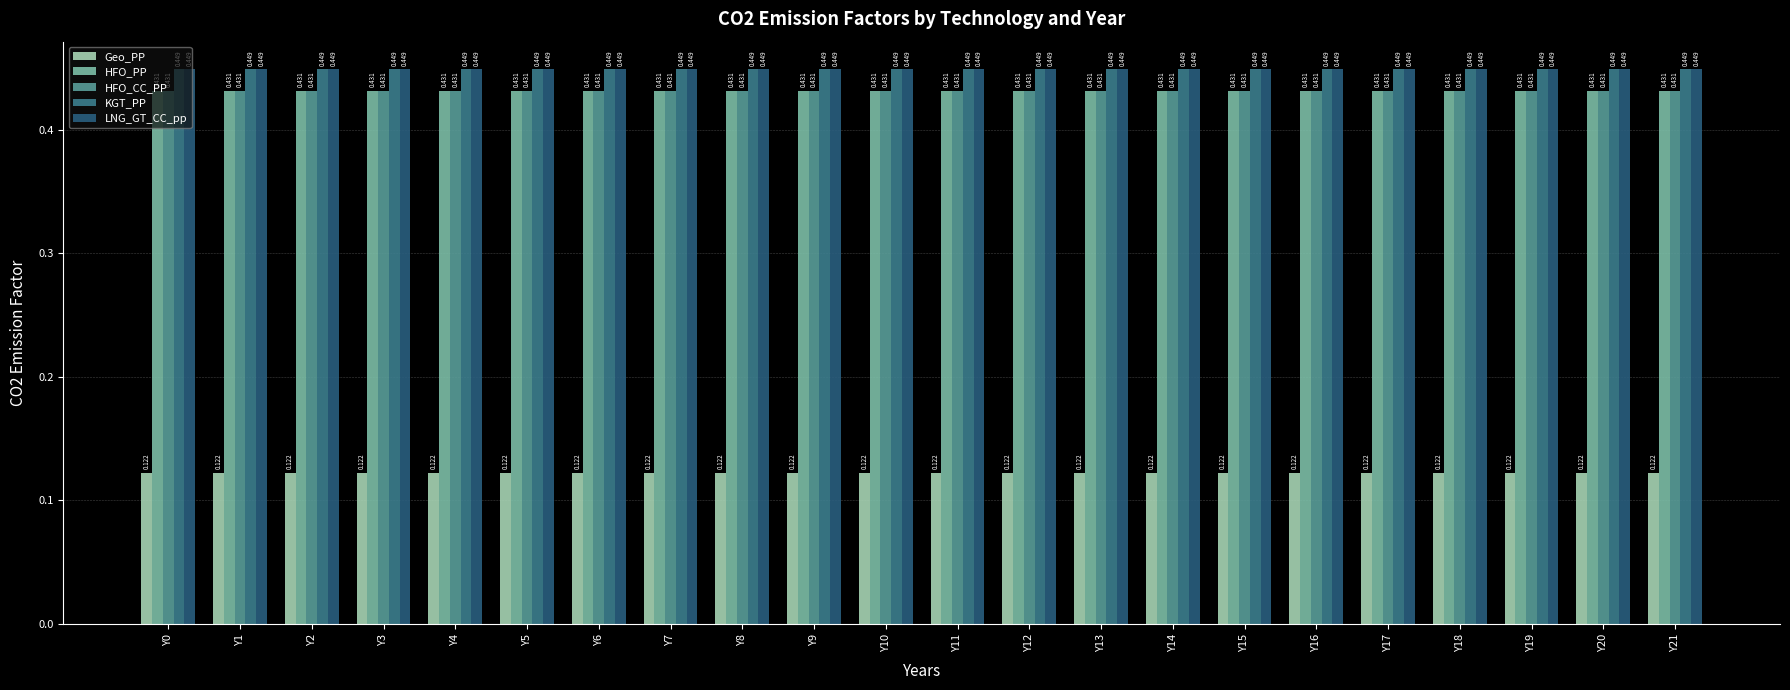

The value of LNG_GT_CC_pp at Y14 is 0.2. True or false?

False